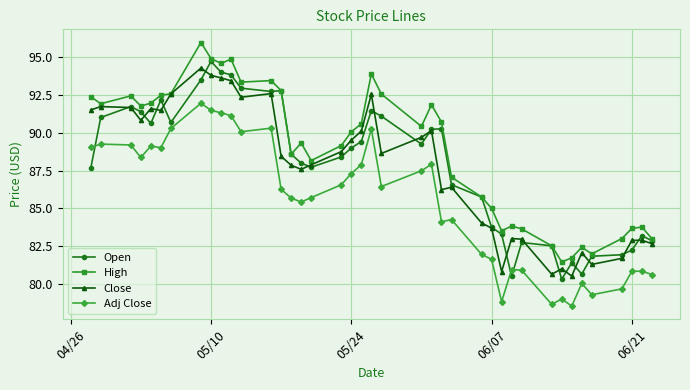

What are all the series names shown in the legend?

Open, High, Close, Adj Close